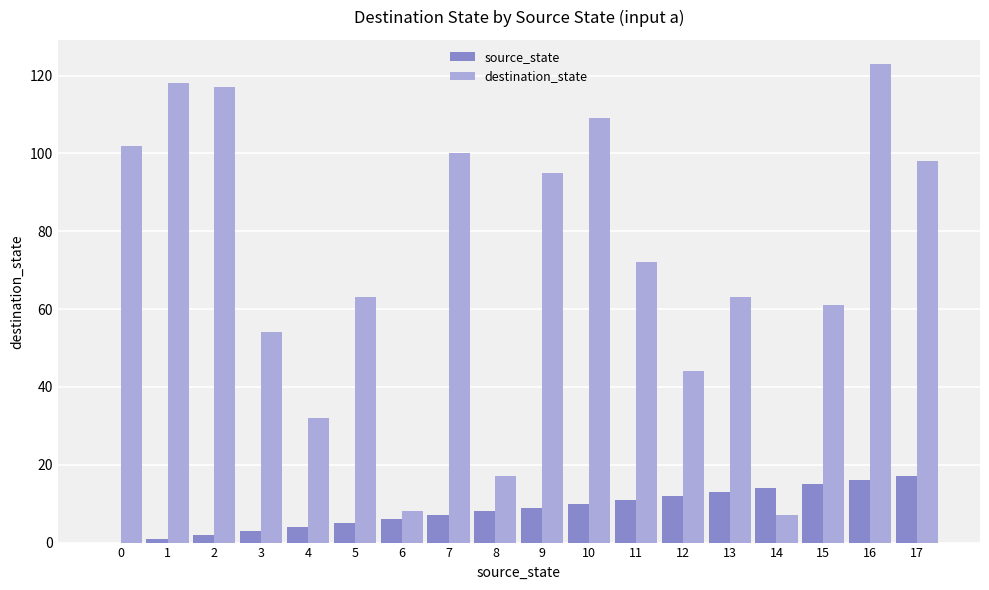

What are all the series names shown in the legend?

source_state, destination_state